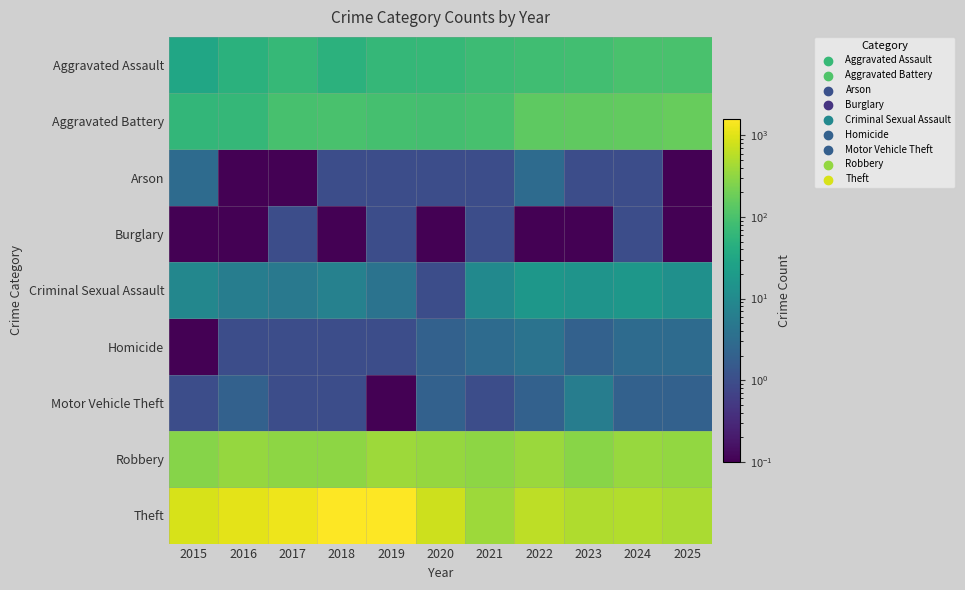

Reading left to right, what are all the values shown in this chart?

Aggravated Assault: 2015=31.0	2016=48.0	2017=65.0	2018=50.0	2019=63.0	2020=65.0	2021=75.0	2022=82.0	2023=84.0	2024=99.0	2025=100.0
Aggravated Battery: 2015=60.0	2016=63.0	2017=96.0	2018=99.0	2019=93.0	2020=89.0	2021=94.0	2022=144.0	2023=148.0	2024=156.0	2025=169.0
Arson: 2015=3.0	2016=0.1	2017=0.1	2018=1.0	2019=1.0	2020=1.0	2021=1.0	2022=3.0	2023=1.0	2024=1.0	2025=0.1
Burglary: 2015=0.1	2016=0.1	2017=1.0	2018=0.1	2019=1.0	2020=0.1	2021=1.0	2022=0.1	2023=0.1	2024=1.0	2025=0.1
Criminal Sexual Assault: 2015=9.0	2016=6.0	2017=5.0	2018=7.0	2019=4.0	2020=1.0	2021=10.0	2022=17.0	2023=15.0	2024=17.0	2025=13.0
Homicide: 2015=0.1	2016=1.0	2017=1.0	2018=1.0	2019=1.0	2020=2.0	2021=3.0	2022=4.0	2023=2.0	2024=3.0	2025=3.0
Motor Vehicle Theft: 2015=1.0	2016=2.0	2017=1.0	2018=1.0	2019=0.1	2020=2.0	2021=1.0	2022=2.0	2023=6.0	2024=2.0	2025=2.0
Robbery: 2015=271.0	2016=343.0	2017=304.0	2018=305.0	2019=390.0	2020=350.0	2021=310.0	2022=378.0	2023=288.0	2024=358.0	2025=330.0
Theft: 2015=893.0	2016=1084.0	2017=1253.0	2018=1544.0	2019=1581.0	2020=760.0	2021=387.0	2022=618.0	2023=508.0	2024=515.0	2025=468.0